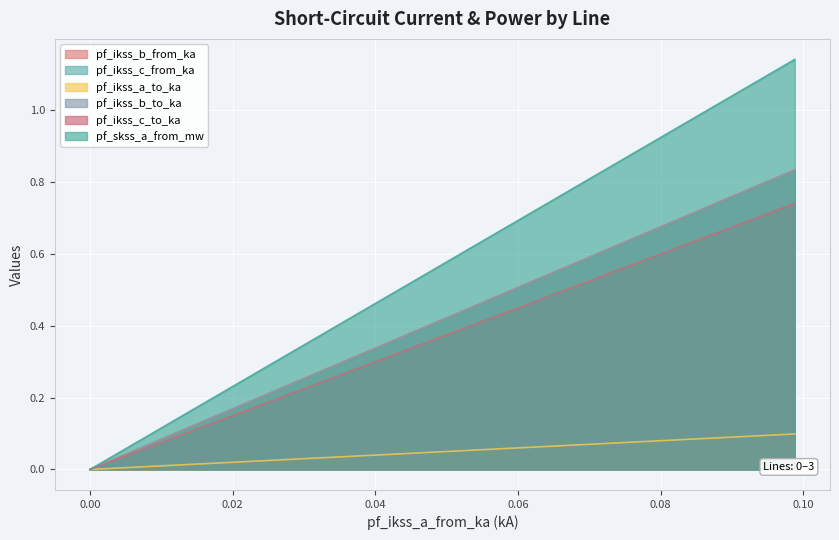

What is the maximum value shown in the chart?

1.1